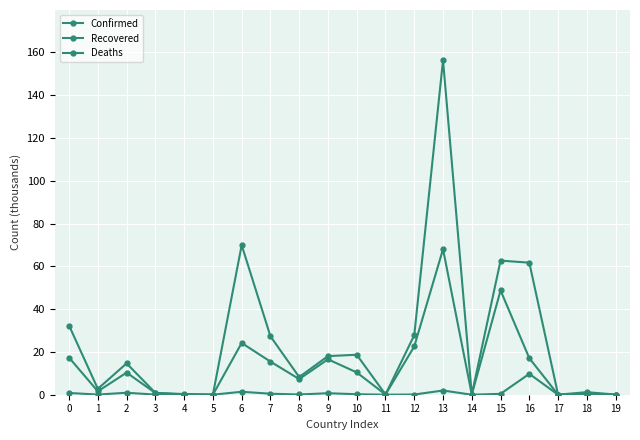

Reading left to right, extract all data points from this chart.

Confirmed: 0=32.3	1=2.8	2=14.7	3=0.9	4=0.3	5=0.1	6=69.9	7=27.3	8=8.3	9=18.1	10=18.7	11=0.1	12=27.8	13=156.4	14=0.1	15=62.7	16=61.7	17=0.0	18=1.2	19=0.1
Recovered: 0=17.3	1=1.6	2=10.3	3=0.8	4=0.1	5=0.0	6=24.2	7=15.5	8=7.3	9=16.6	10=10.4	11=0.1	12=22.6	13=68.0	14=0.1	15=48.7	16=17.1	17=0.0	18=0.3	19=0.1
Deaths: 0=0.8	1=0.1	2=0.9	3=0.1	4=0.0	5=0.0	6=1.4	7=0.5	8=0.1	9=0.7	10=0.2	11=0.0	12=0.1	13=2.0	14=0.0	15=0.4	16=9.8	17=0.0	18=0.0	19=0.0